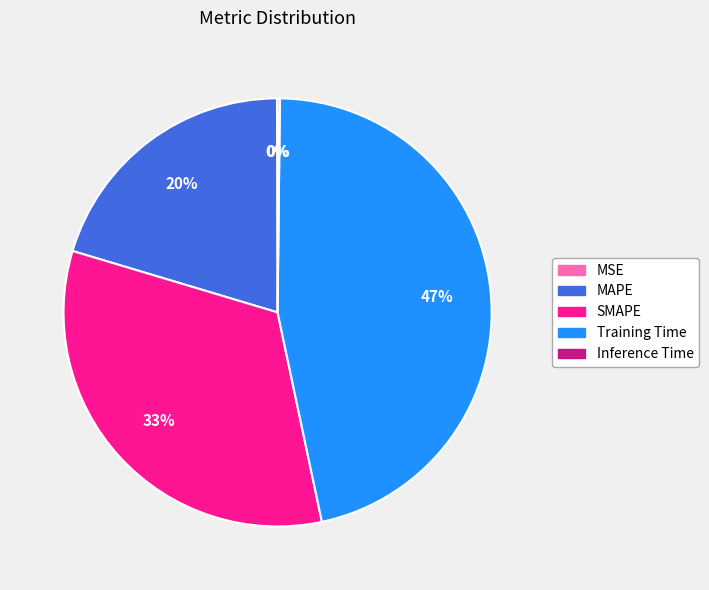

What percentage is the Training Time slice, to the nearest percent?

47%